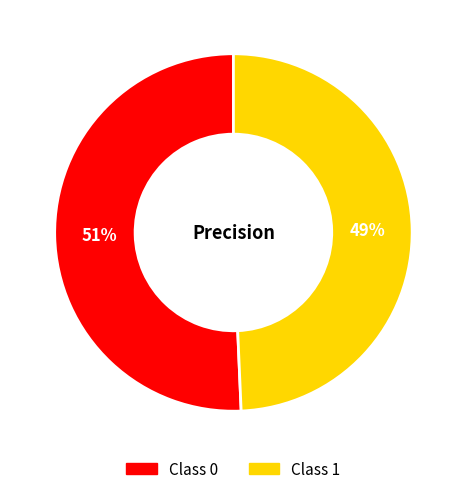

Is there any slice that represents more than half of the pie?

Yes